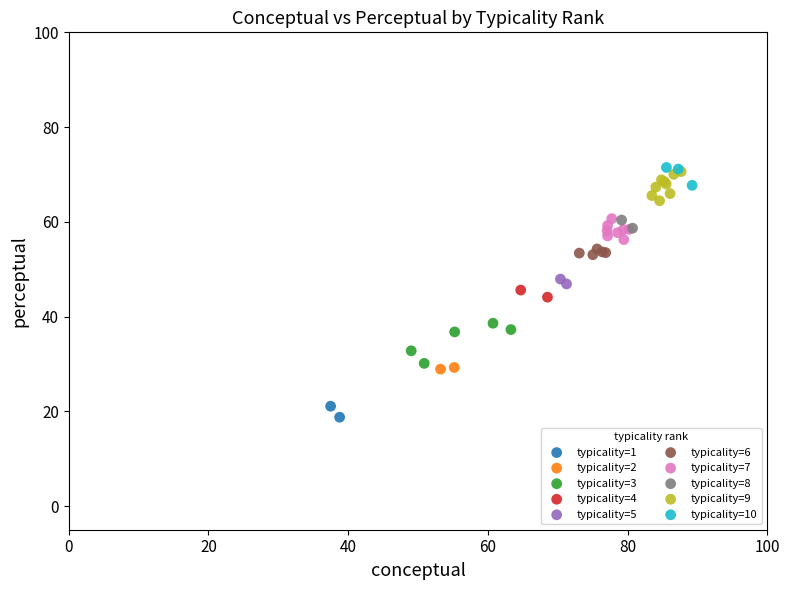

Which series has the widest spread of Y values?

typicality=3